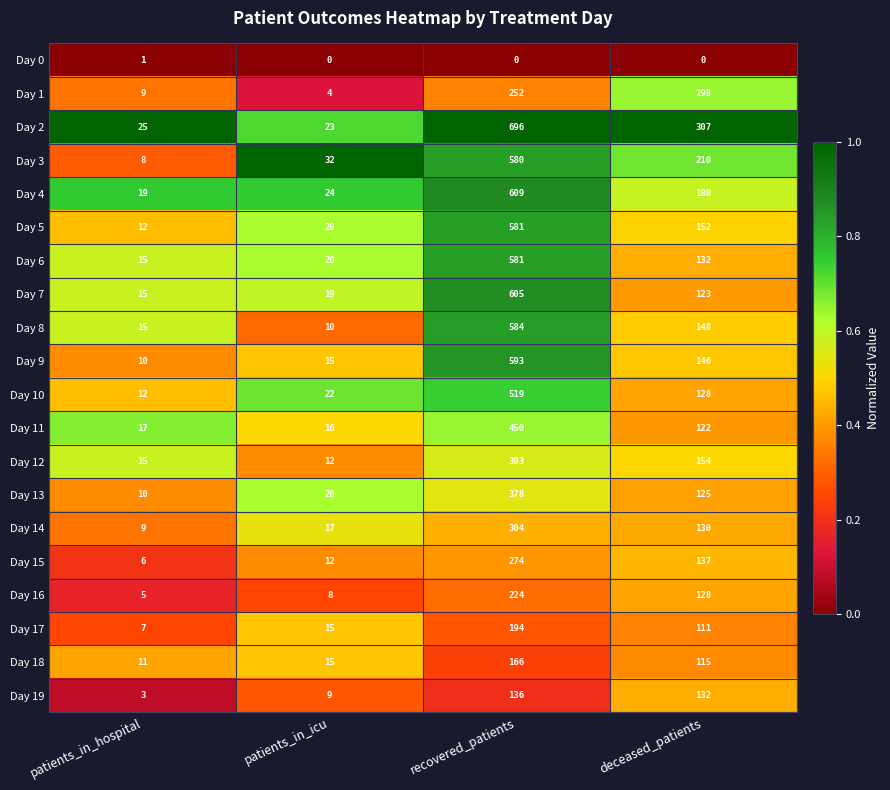

At how many categories does at least one series exceed 0?

4